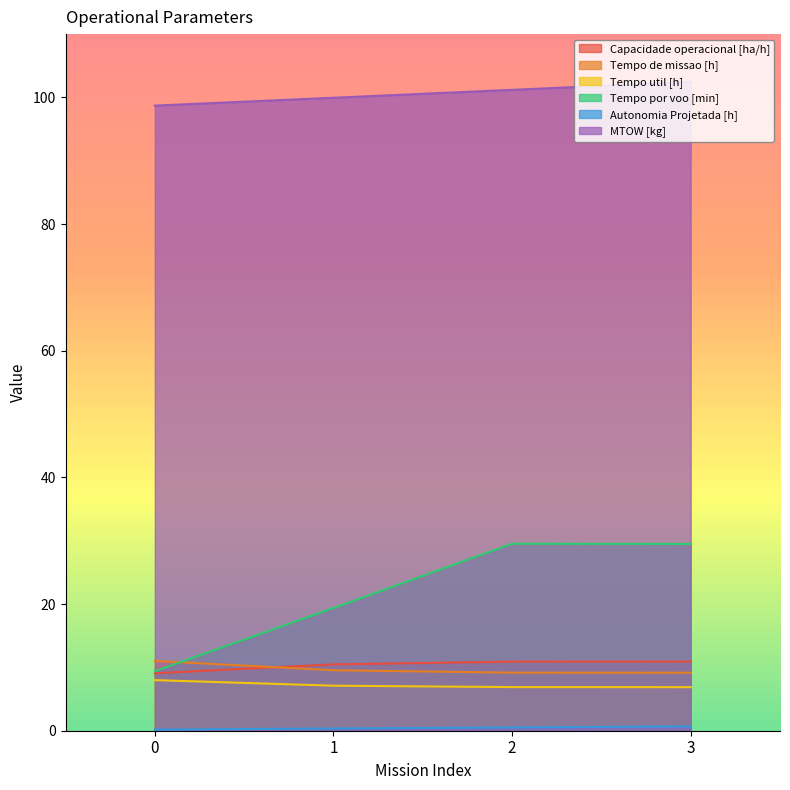

What are all the series names shown in the legend?

Capacidade operacional [ha/h], Tempo de missao [h], Tempo util [h], Tempo por voo [min], Autonomia Projetada [h], MTOW [kg]